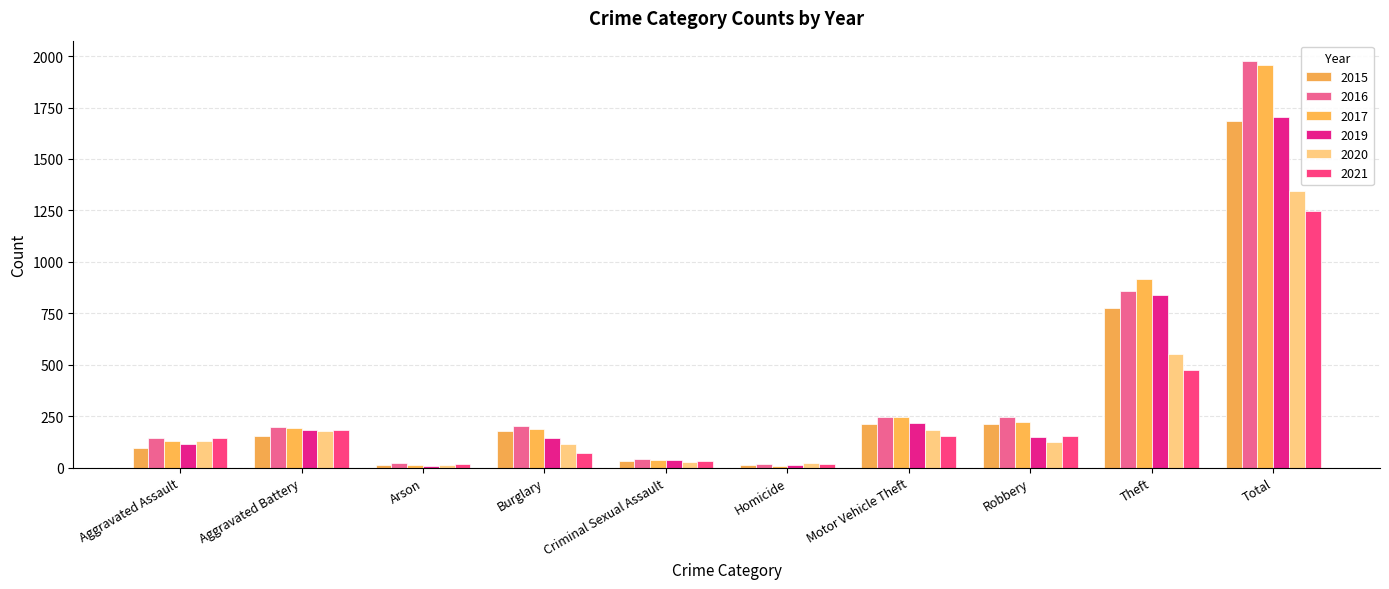

What position from the left is Criminal Sexual Assault?

5